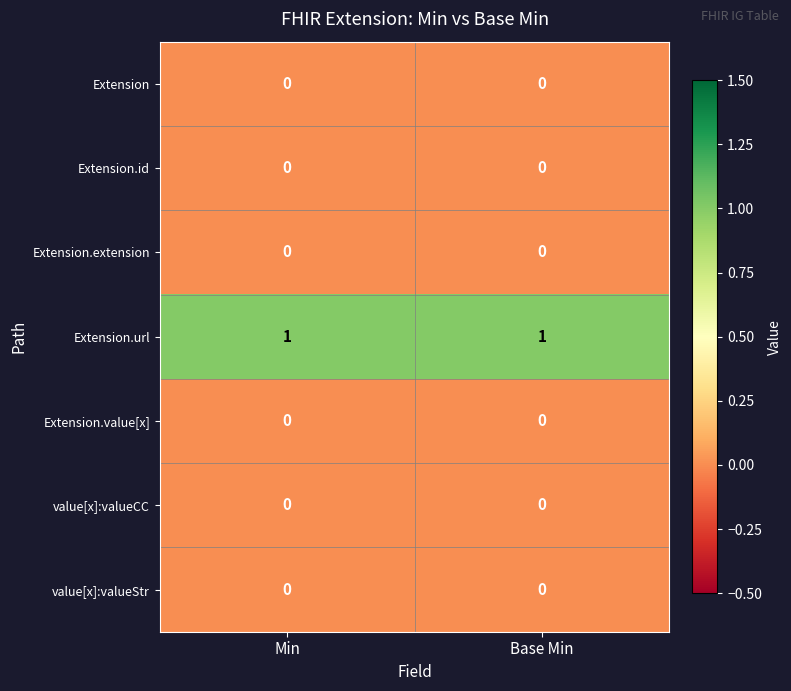

The value of Extension at Base Min is 0. True or false?

True